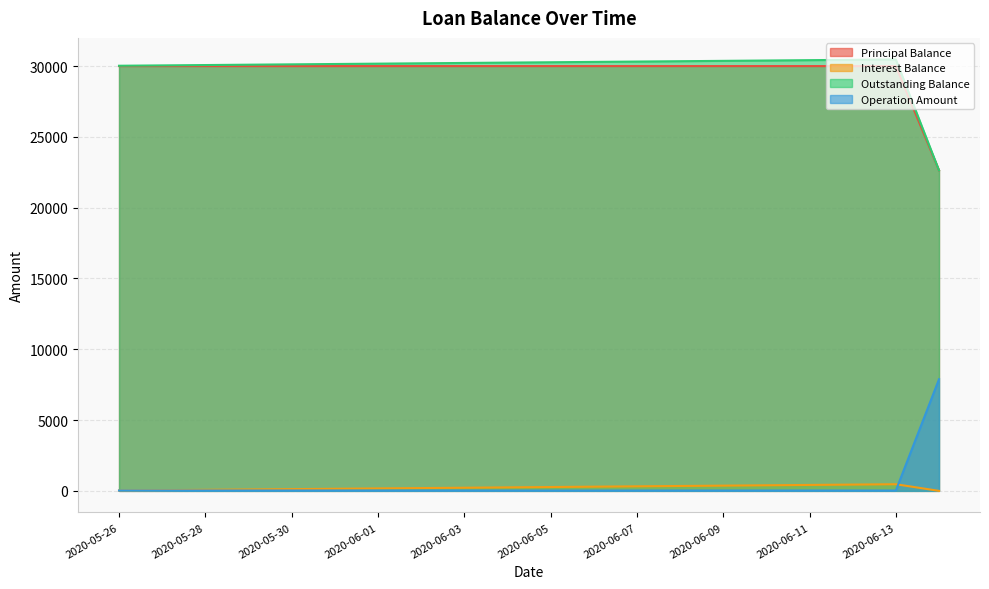

At which category does Interest Balance reach its first local peak?

2020-06-13